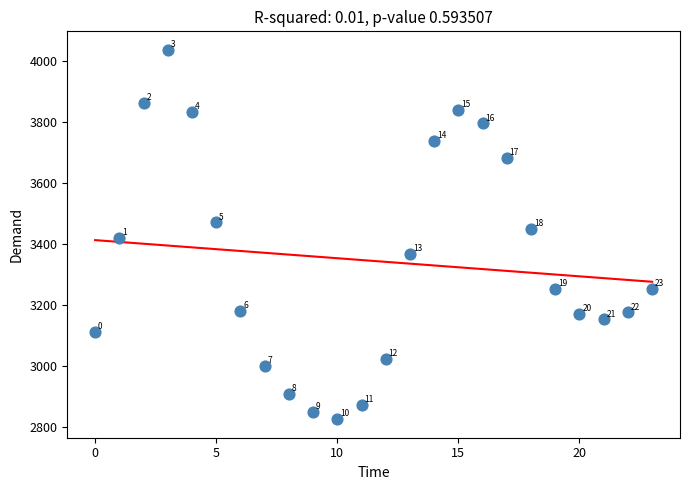

What Y value in the scatter plot is closest to 3432?

3421